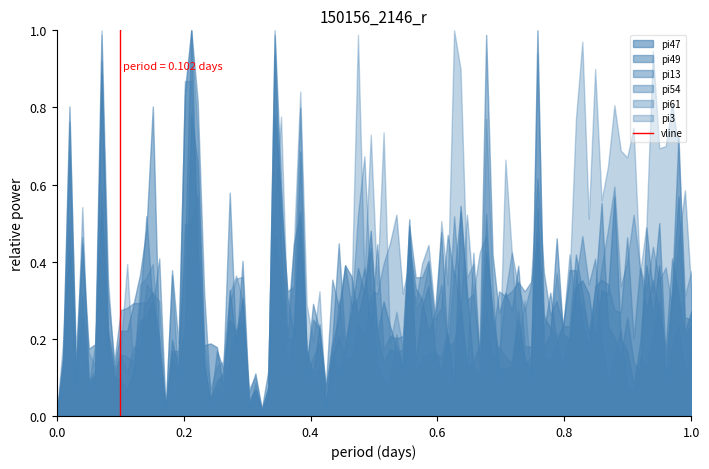

Does the chart have visible grid lines?

No